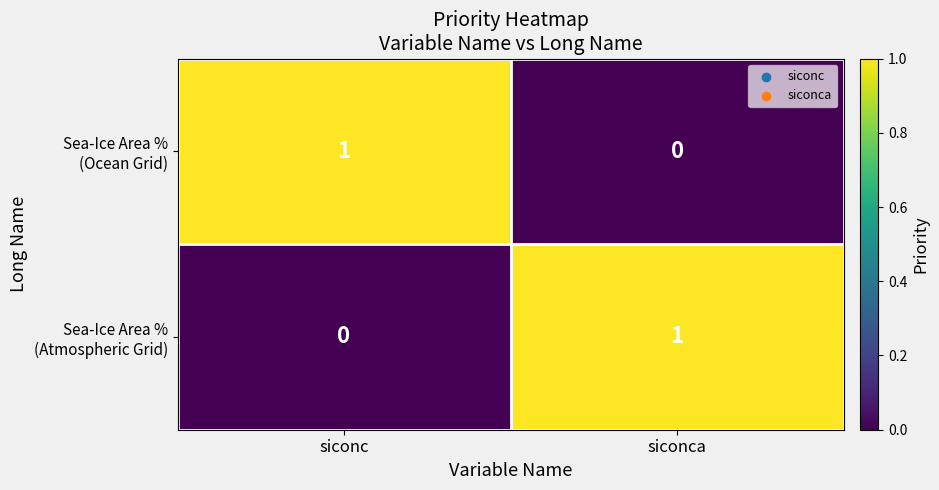

Count the number of data series in this chart.

2